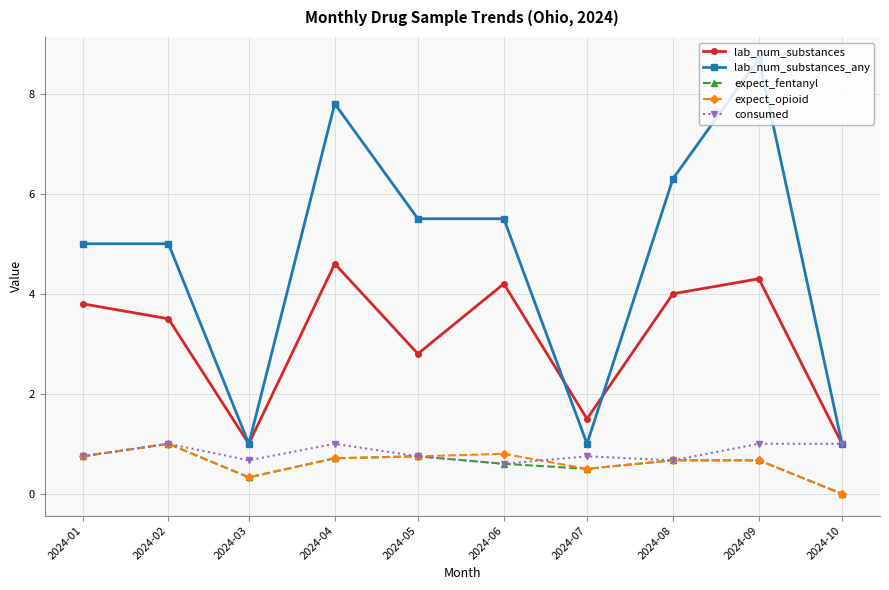

Which category has the highest value in the expect_opioid series?

2024-02